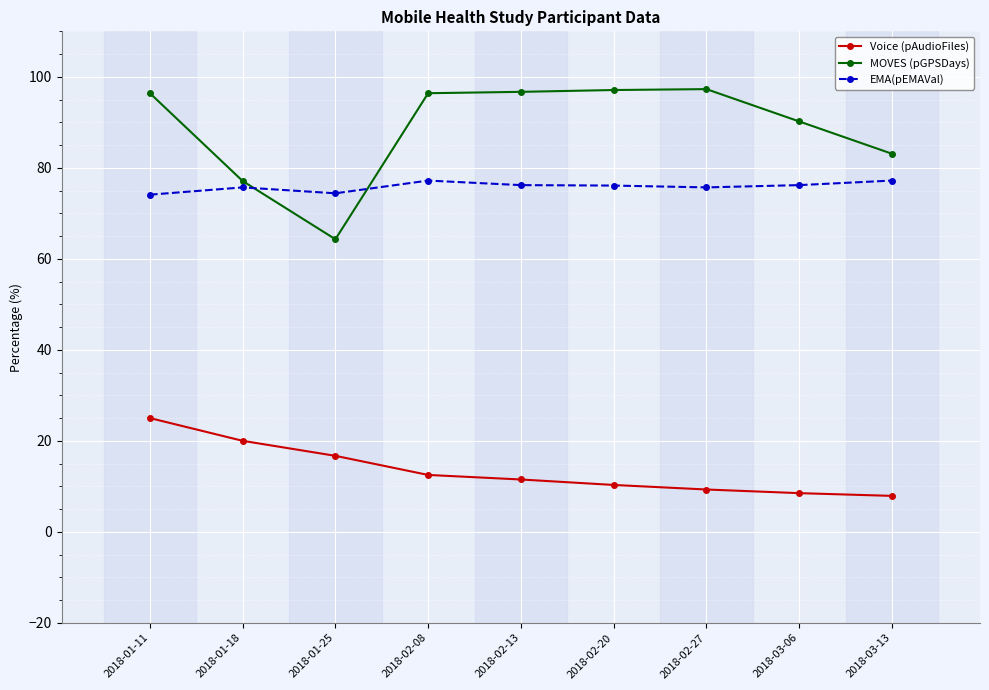

At which label does Voice (pAudioFiles) first exceed 11?

2018-01-11